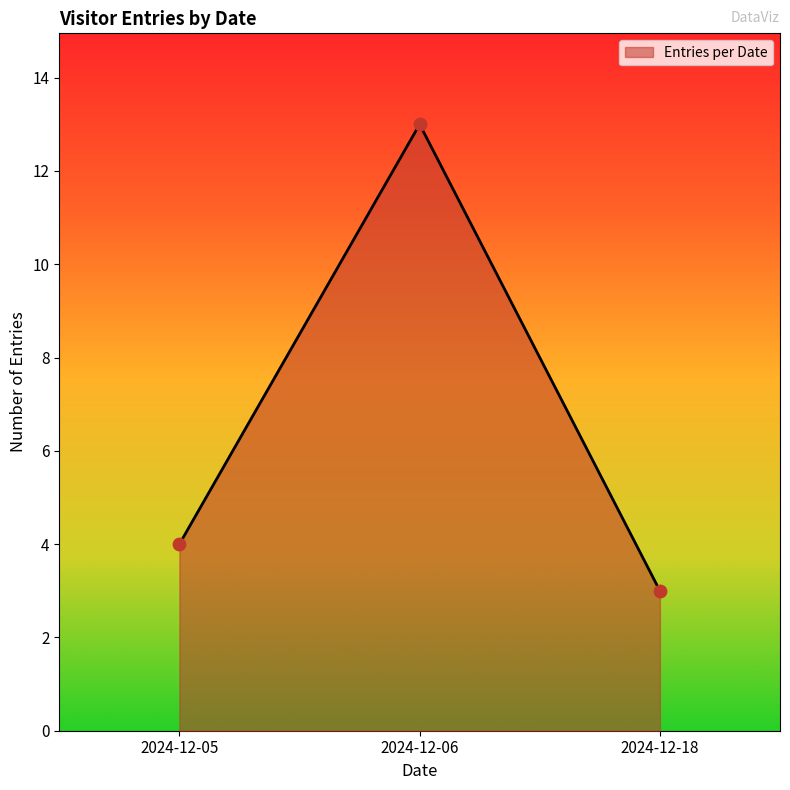

Approximately how many times larger is the value at 2024-12-06 compared to 2024-12-18?

4.3